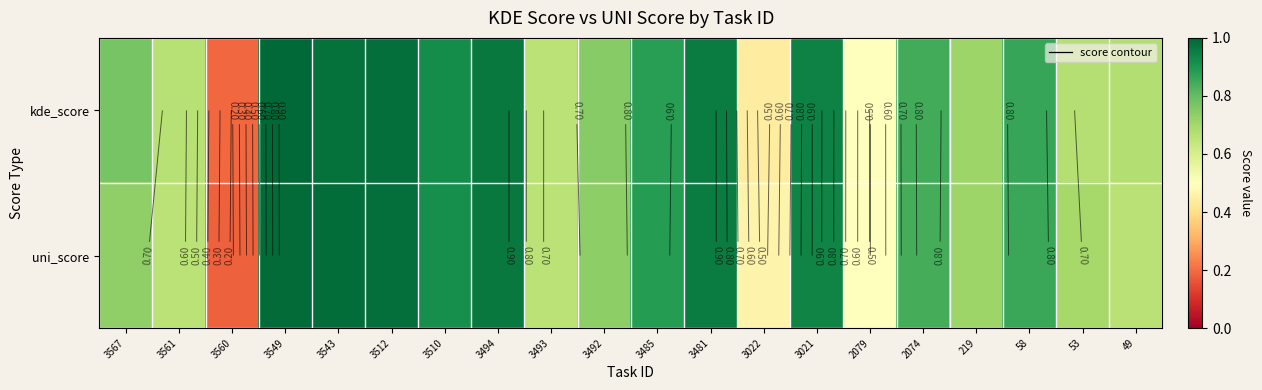

What is the sum of all uni_score values?

15.3